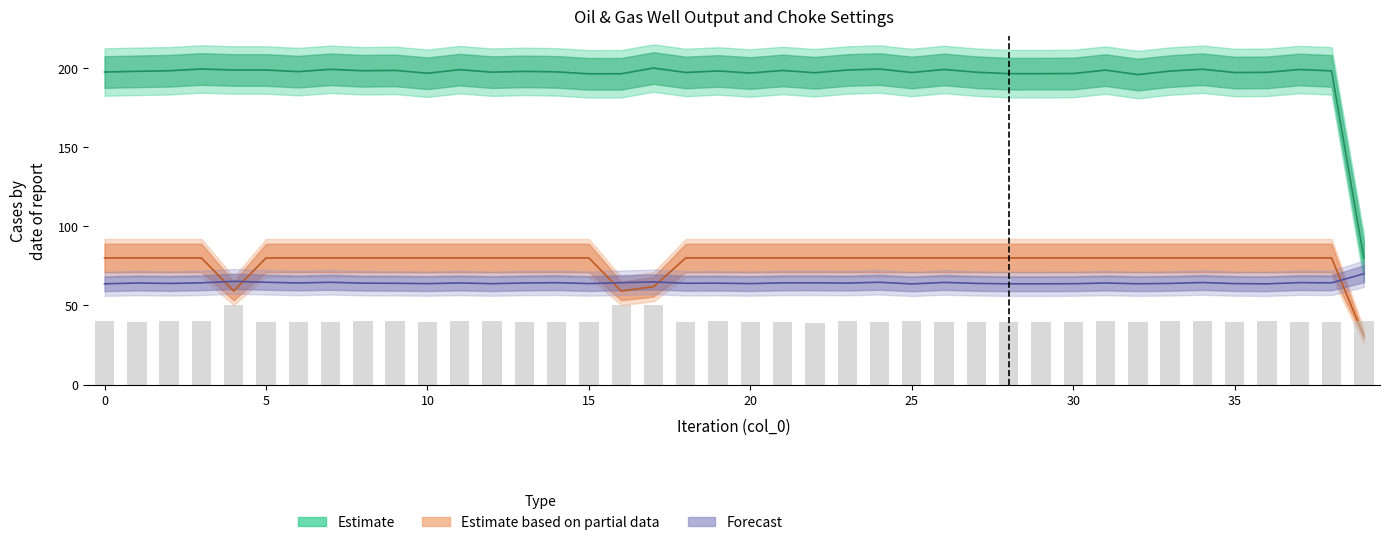

What is the ratio of the value at 38 to the value at 11?

1.0